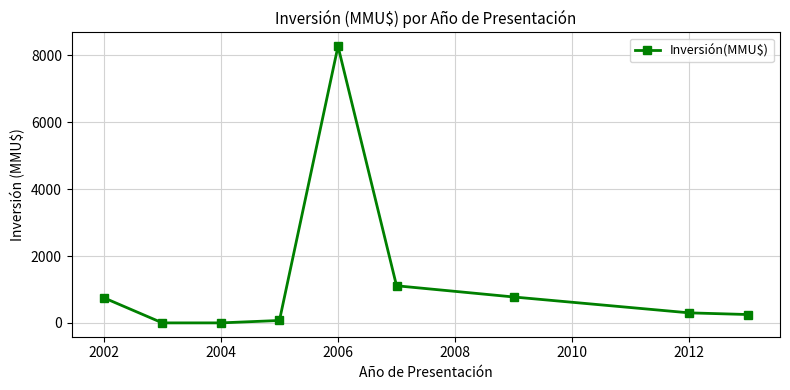

How many values are below 300?

4